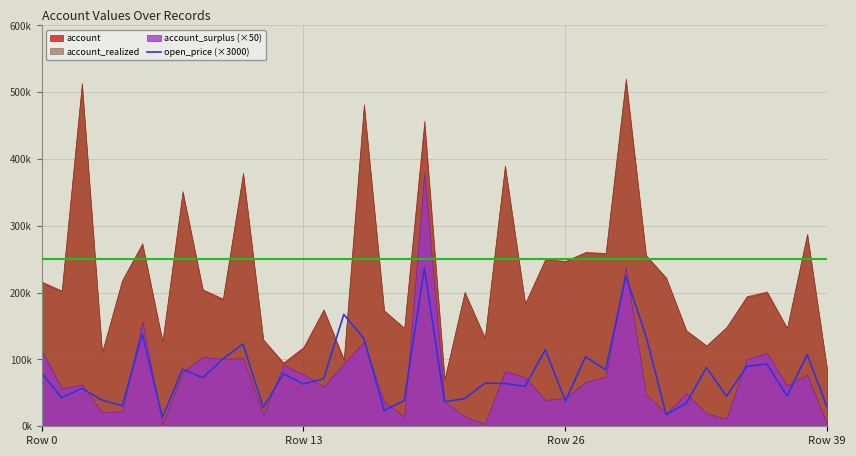

Which category has the lowest value across all series?

6